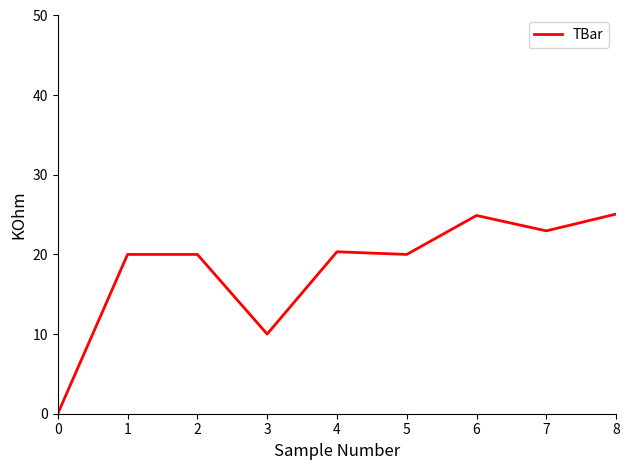

Between 4 and 8, which is larger?

8